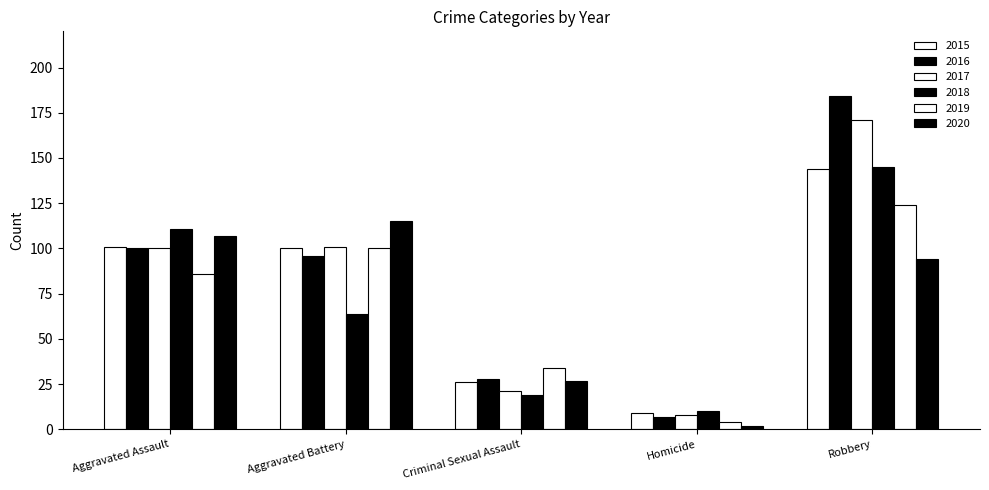

Which category has the lowest value in the 2016 series?

Homicide